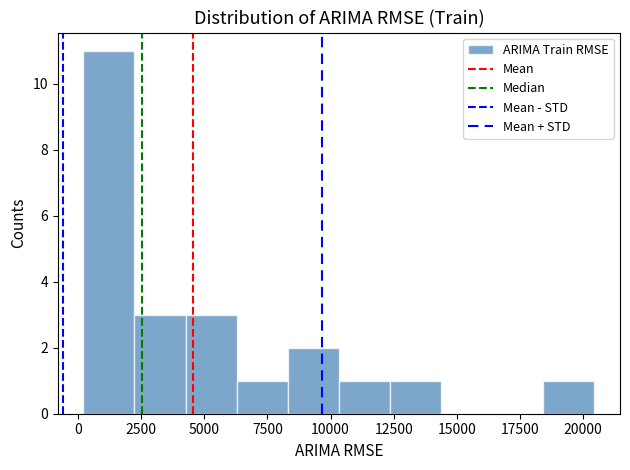

Reading left to right, transcribe this chart: for each bar, give the range it covers on the x-axis and its height. Neither the bar edges nor the heights are printed on the chart, so give them approximately, as read against the axes.

0 to 2000: 11
2000 to 4500: 3
4500 to 6500: 3
6500 to 8500: 1
8500 to 10500: 2
10500 to 12500: 1
12500 to 14500: 1
14500 to 16500: 0
16500 to 18500: 0
18500 to 20500: 1